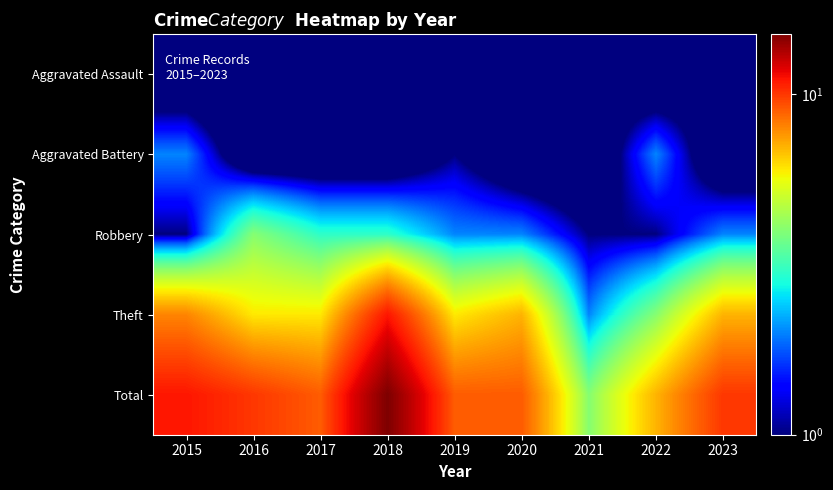

Reading left to right, list all the values displayed in this chart.

Aggravated Assault: 2015=0.1	2016=0.1	2017=0.1	2018=1.0	2019=0.1	2020=0.1	2021=1.0	2022=0.1	2023=1.0
Aggravated Battery: 2015=2.0	2016=0.1	2017=0.1	2018=0.1	2019=1.0	2020=0.1	2021=0.1	2022=2.0	2023=0.1
Robbery: 2015=1.0	2016=4.0	2017=3.0	2018=3.0	2019=2.0	2020=2.0	2021=1.0	2022=1.0	2023=2.0
Theft: 2015=8.0	2016=6.0	2017=6.0	2018=11.0	2019=6.0	2020=7.0	2021=2.0	2022=4.0	2023=7.0
Total: 2015=11.0	2016=10.0	2017=9.0	2018=15.0	2019=9.0	2020=9.0	2021=4.0	2022=7.0	2023=10.0